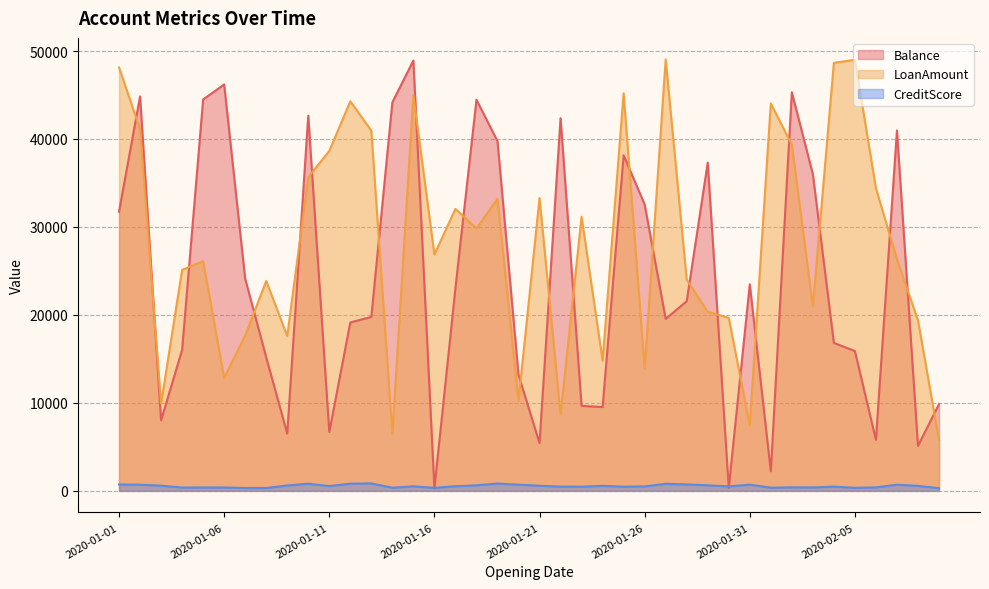

At which category is the sum across all series the highest?

2020-01-15